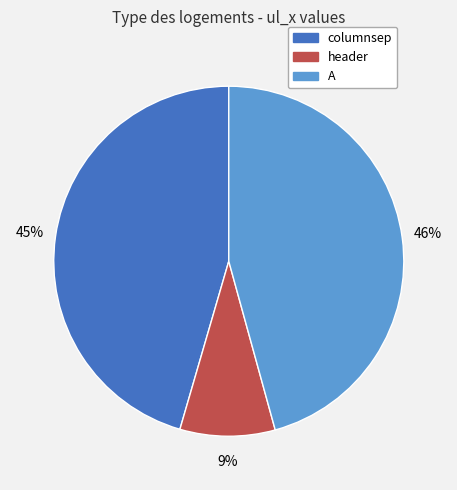

To the nearest percent, what is the difference between the A and header slice percentages?

37%